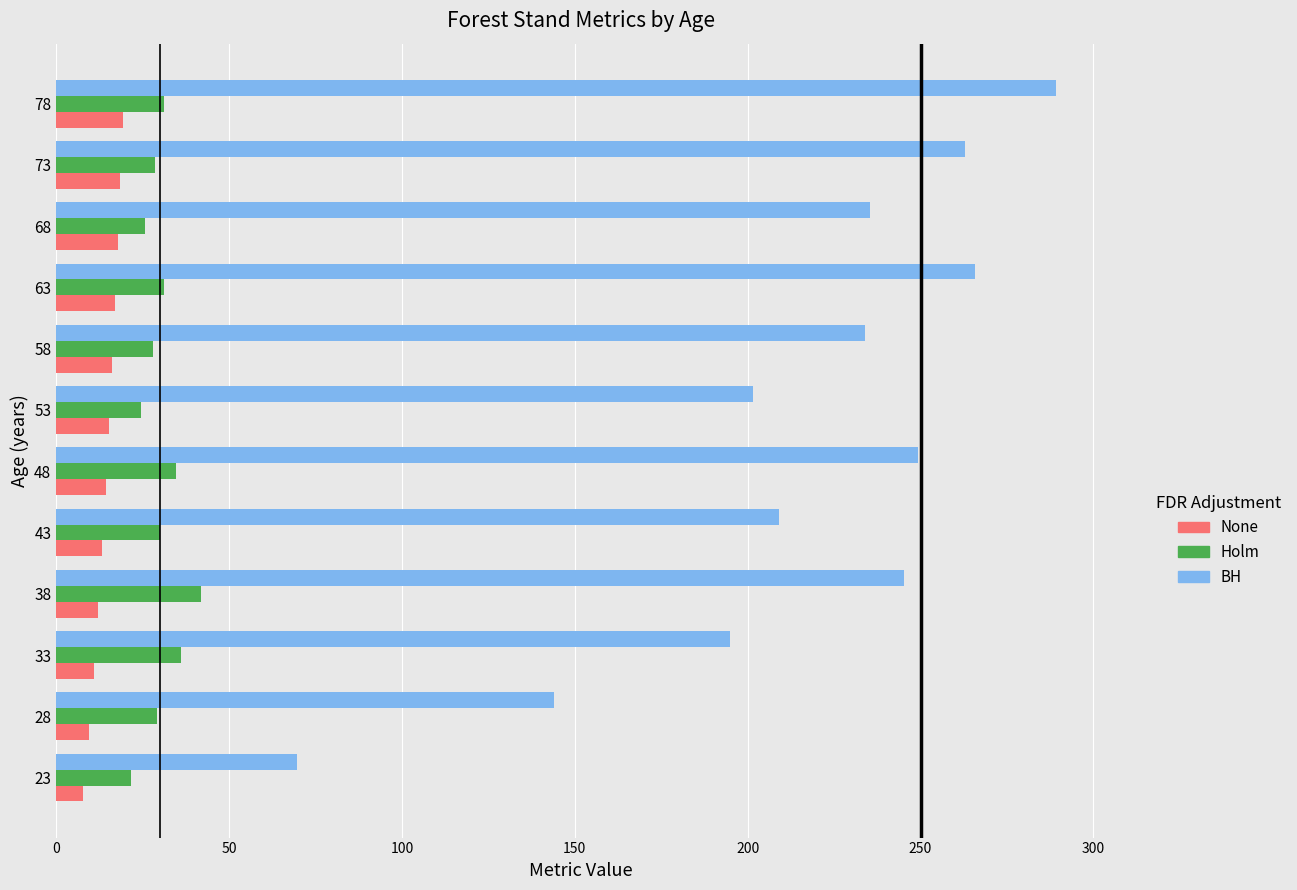

What is the sum of all None values?

172.3